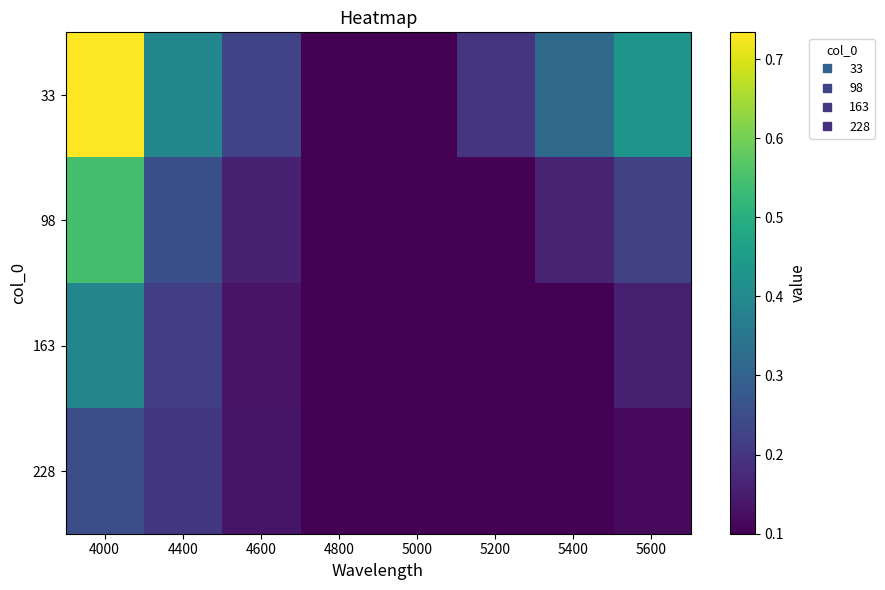

Reading left to right, what are all the values shown in this chart?

33: 4000=0.7	4400=0.4	4600=0.2	4800=0.1	5000=0.1	5200=0.2	5400=0.3	5600=0.4
98: 4000=0.5	4400=0.3	4600=0.2	4800=0.1	5000=0.1	5200=0.1	5400=0.2	5600=0.2
163: 4000=0.4	4400=0.2	4600=0.1	4800=0.1	5000=0.1	5200=0.1	5400=0.1	5600=0.2
228: 4000=0.3	4400=0.2	4600=0.1	4800=0.1	5000=0.1	5200=0.1	5400=0.1	5600=0.1